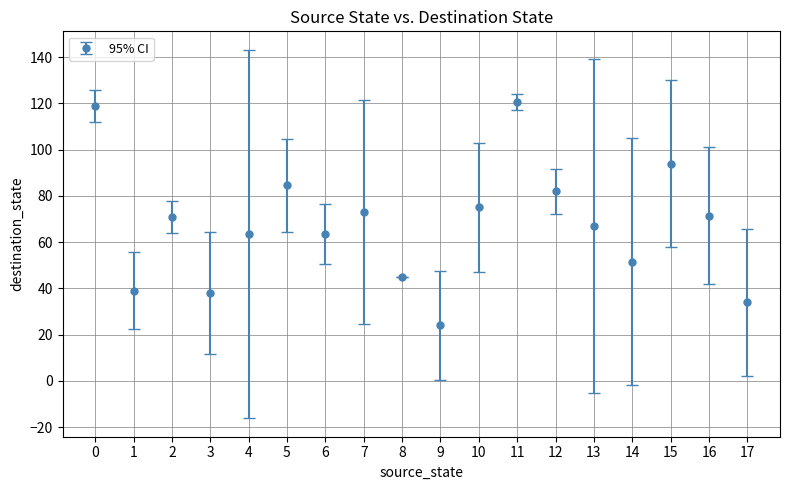

Approximately how many times larger is the value at 1 compared to 10?

0.5